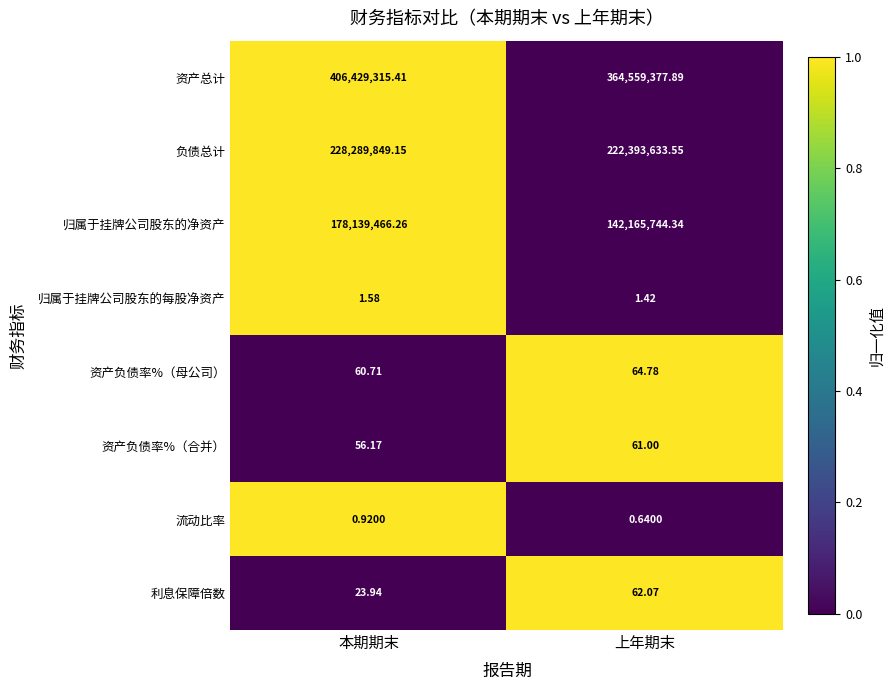

At which label is 归属于挂牌公司股东的每股净资产 closest to 1?

上年期末